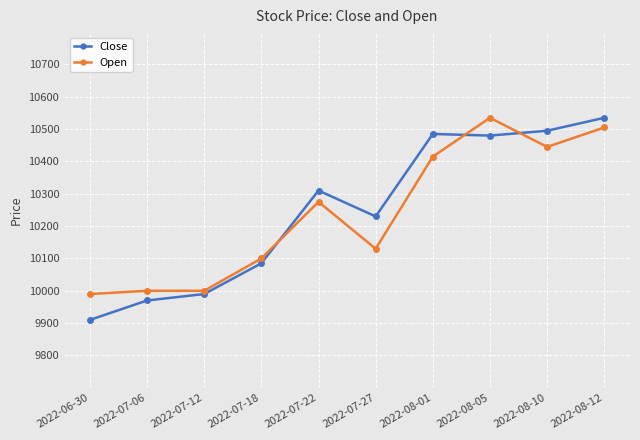

How many values in the Open series are below 10275?

5